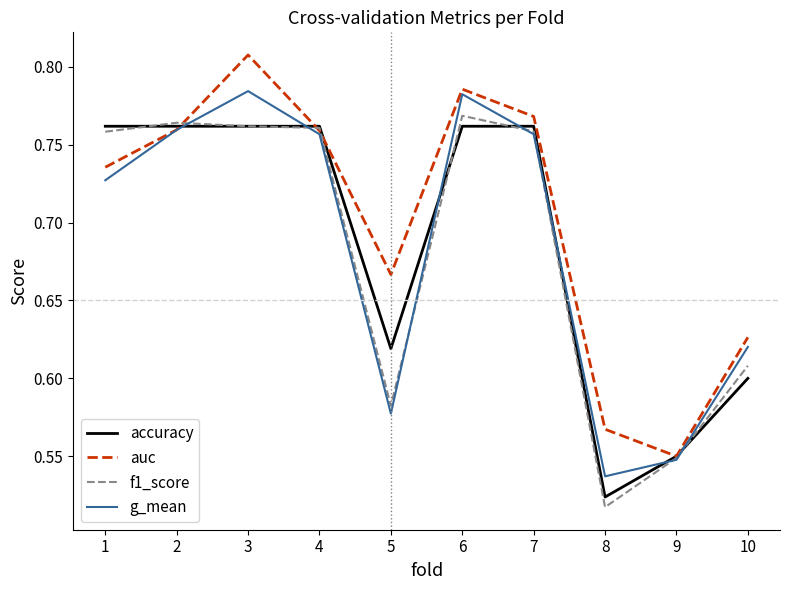

At which category does the chart reach its minimum across all series?

8